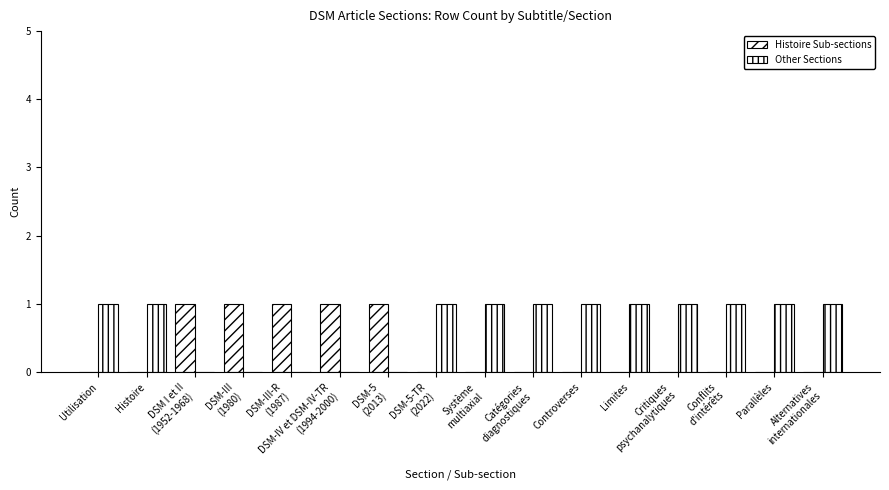

List the series in order of their peak value, lowest first.

Histoire Sub-sections, Other Sections